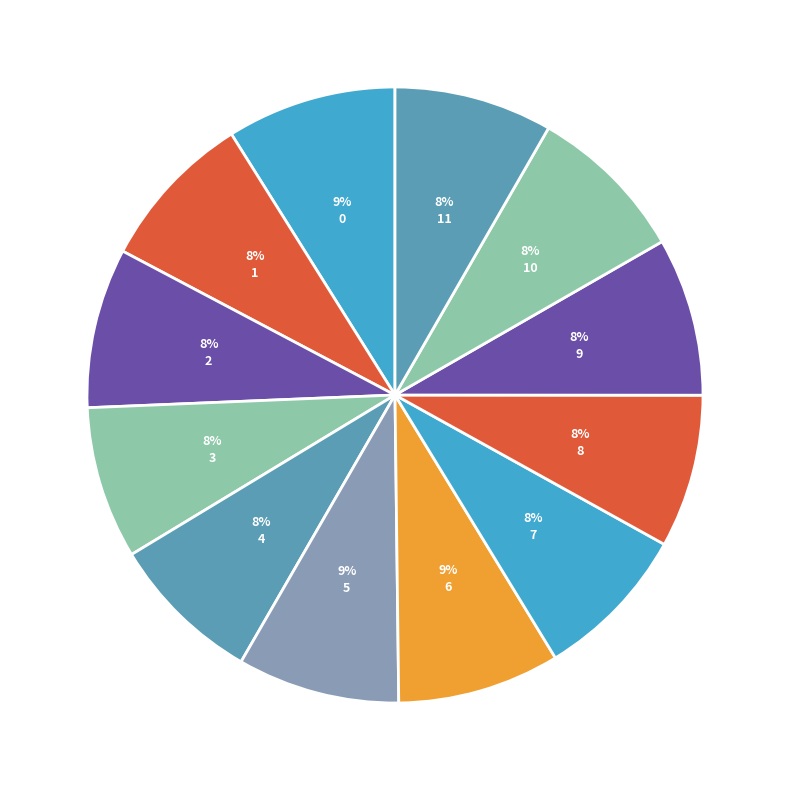

Combined, what portion of the pie is 3 and 10?

16.4%